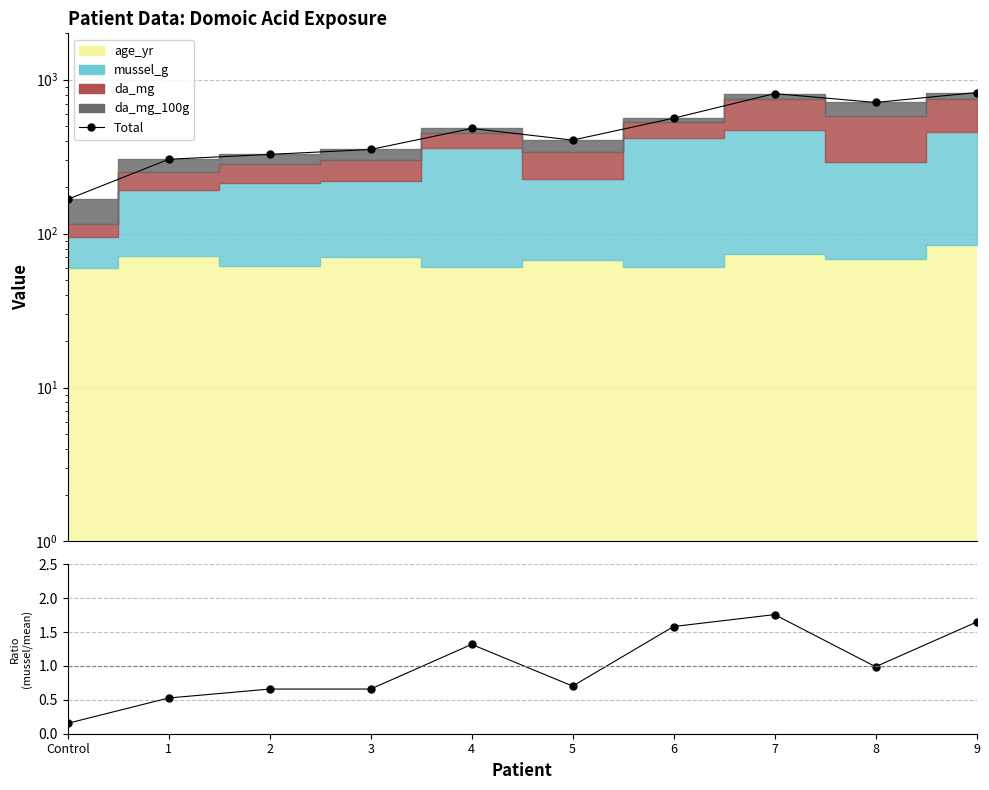

True or false: mussel_g / mean has a value of 0.2 at Control.

False